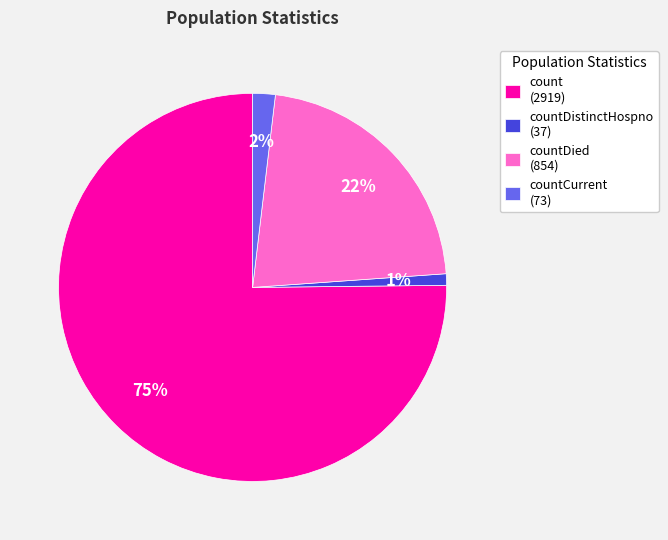

Does any single category account for the majority?

Yes